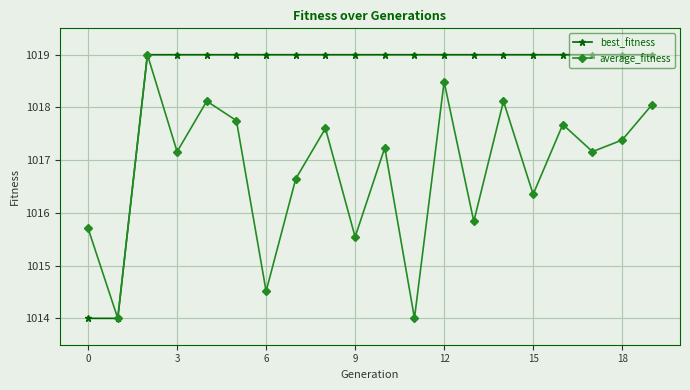

How many lines are shown in the chart?

2